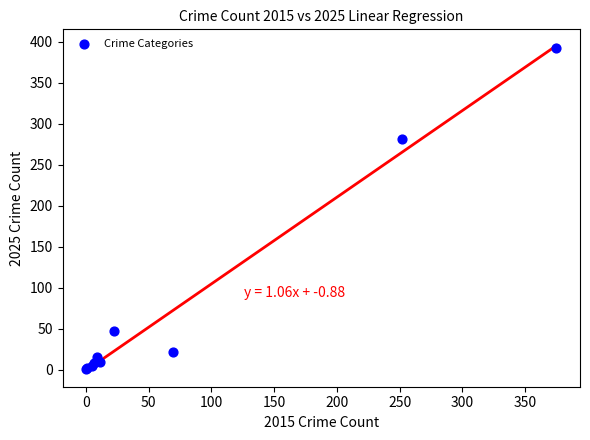

What Y value in the scatter plot is closest to 196?

282